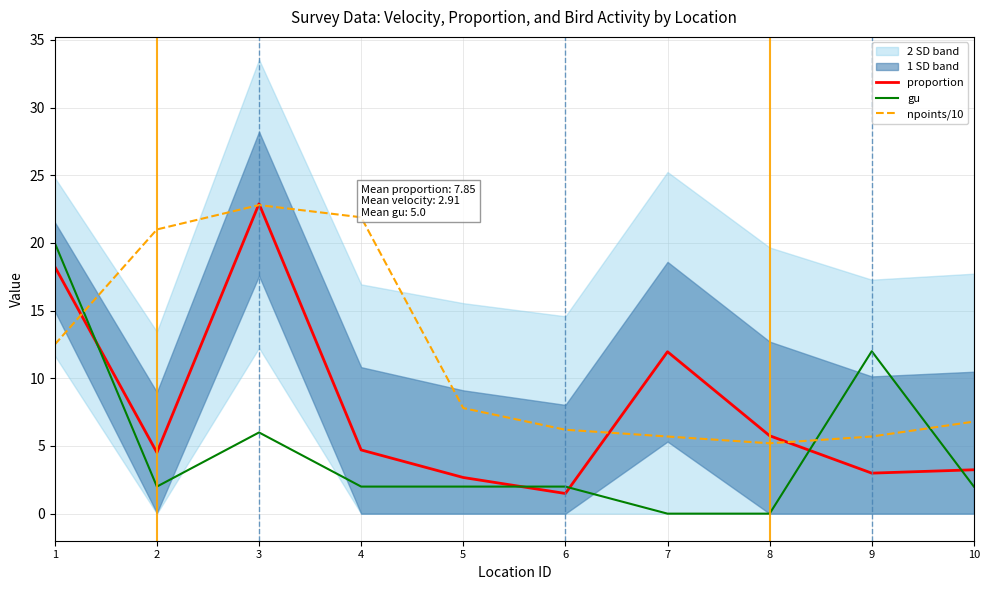

Between 1 and 6, which is larger?

1